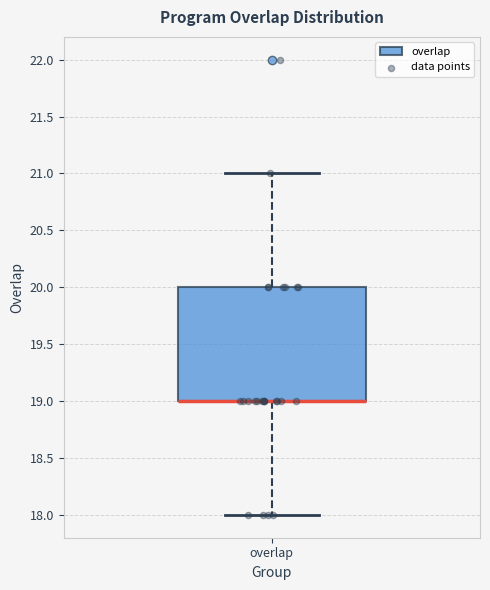

Read this box plot against the y-axis: the position of the median line, the range covered by the box, and the ends of both whiskers. The values are not printed on the chart, so give them approximately, as read against the axis.

median 19 (drawn on the box's lower edge), box 19 to 20, whiskers 18 to 21